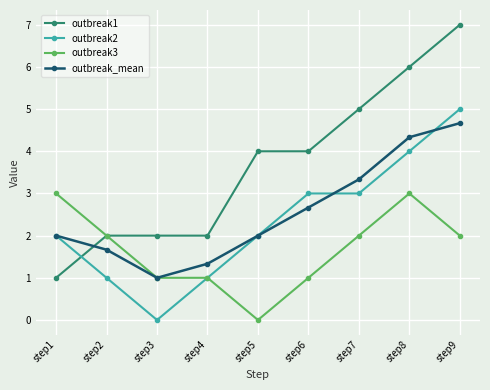

Reading right to left, extract all data points from this chart.

outbreak1: 7.0	6.0	5.0	4.0	4.0	2.0	2.0	2.0	1.0
outbreak2: 5.0	4.0	3.0	3.0	2.0	1.0	0.0	1.0	2.0
outbreak3: 2.0	3.0	2.0	1.0	0.0	1.0	1.0	2.0	3.0
outbreak_mean: 4.7	4.3	3.3	2.7	2.0	1.3	1.0	1.7	2.0